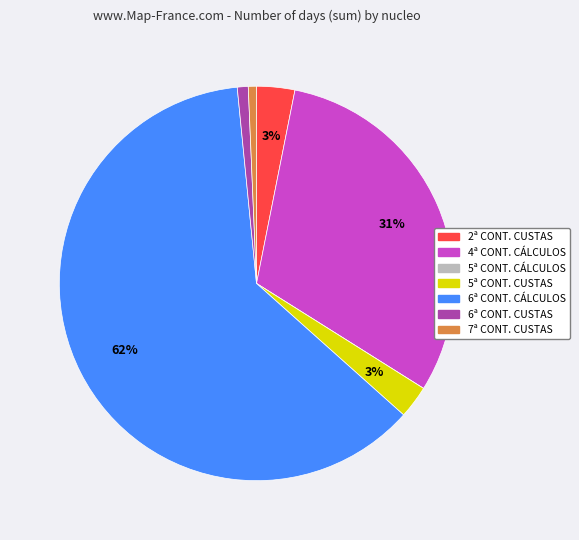

Does any single category account for the majority?

Yes